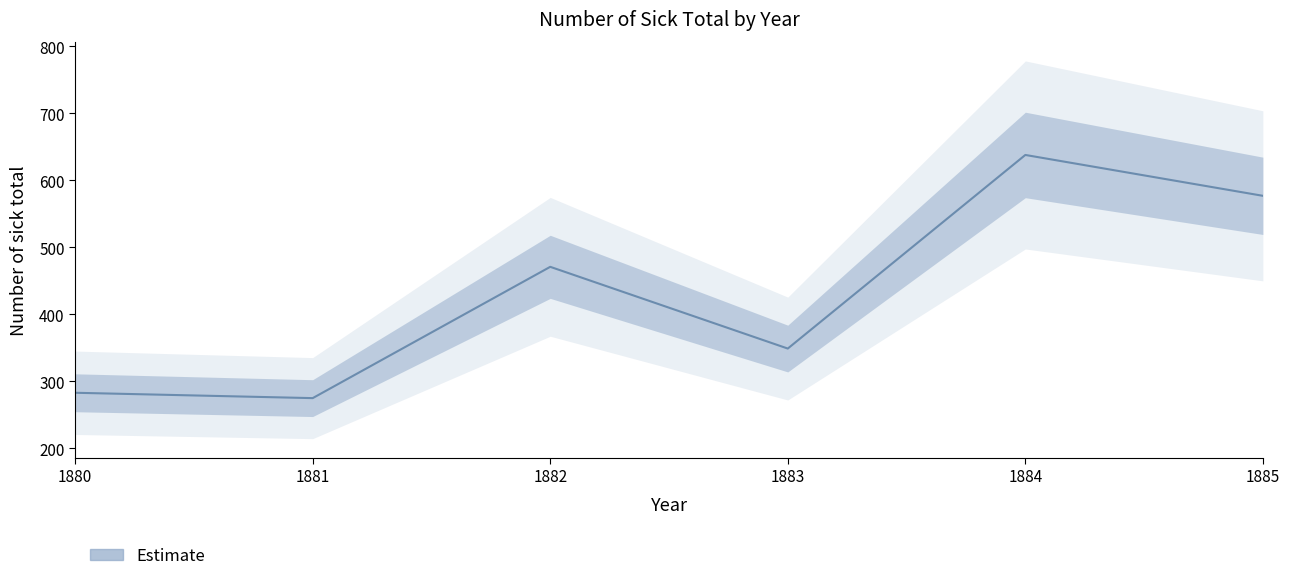

What is the minimum value shown in the chart?

275